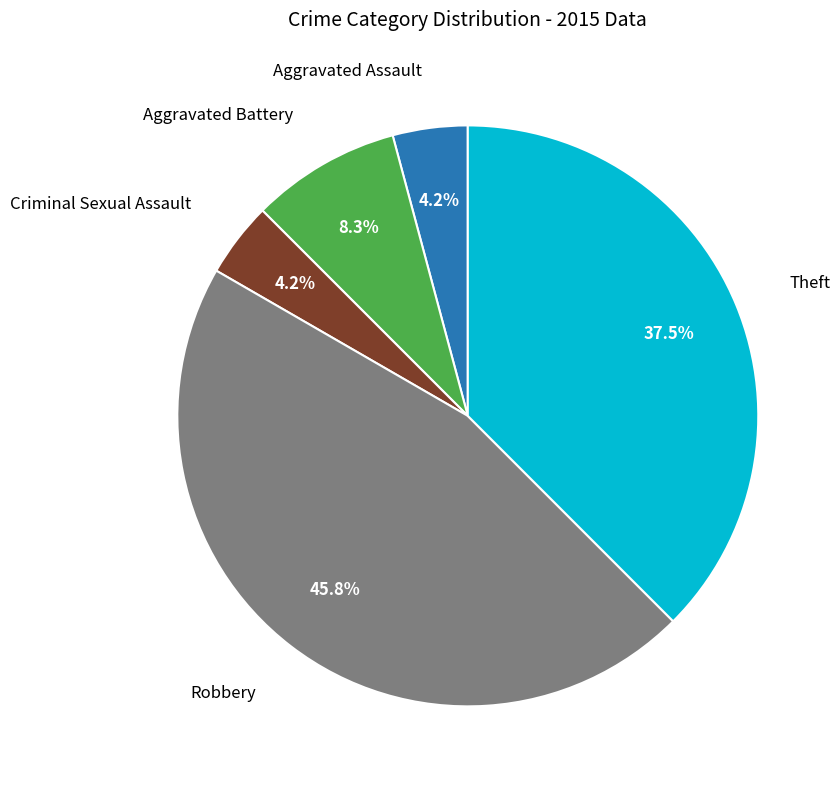

Does any single category account for the majority?

No